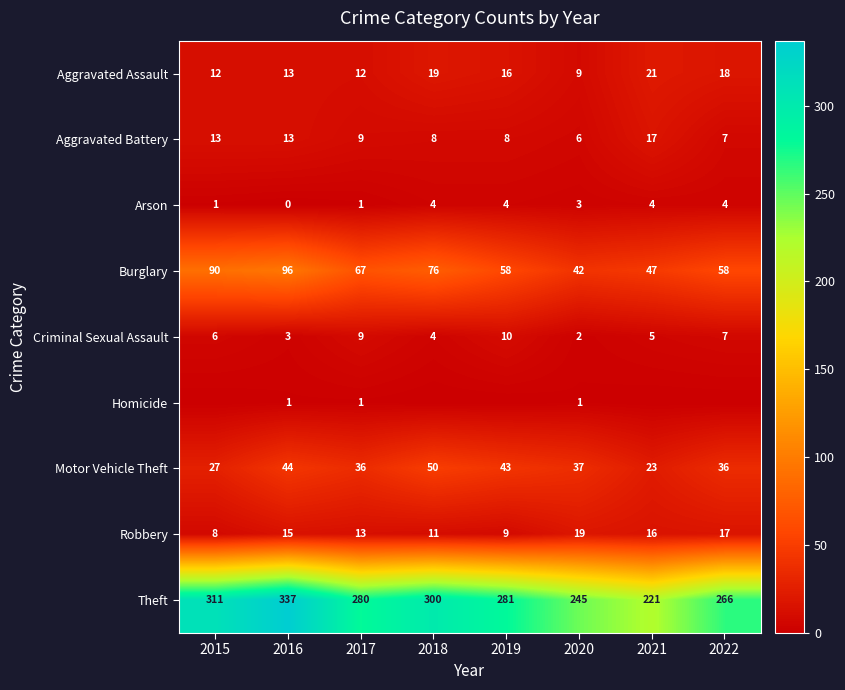

What is the difference between the highest and lowest values at 2020?

244